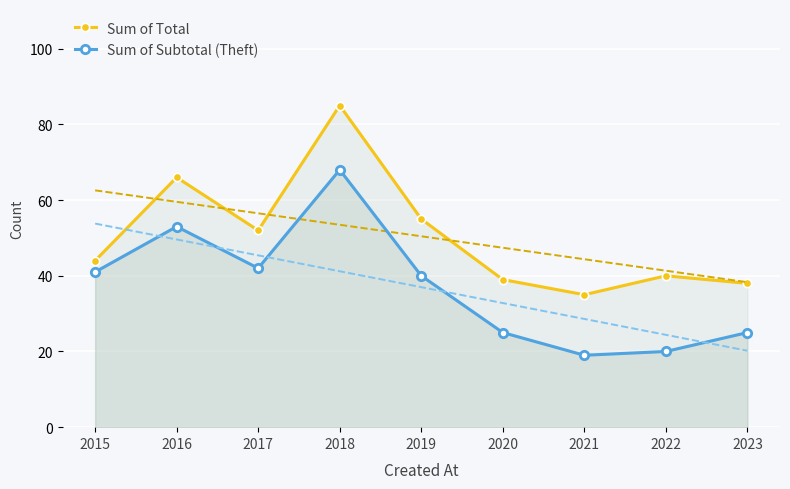

How many data points in Sum of Total are above 44?

4